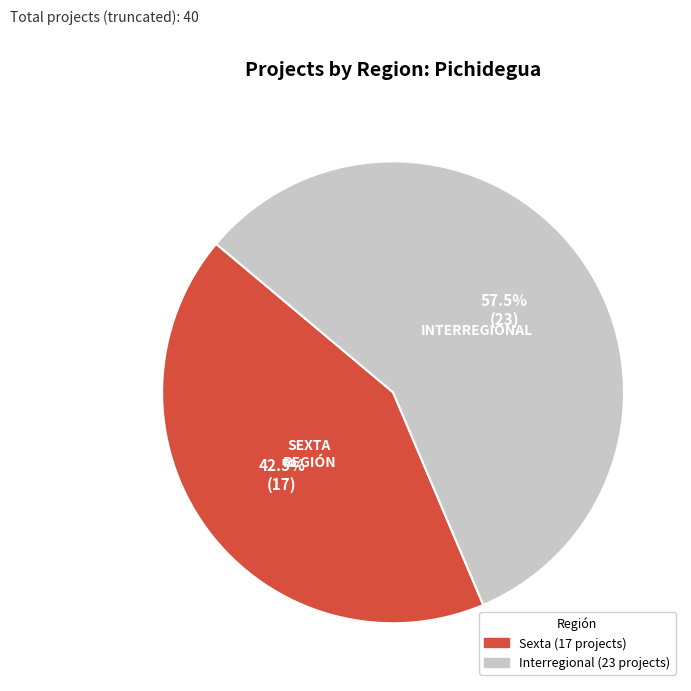

Does any single category account for the majority?

Yes